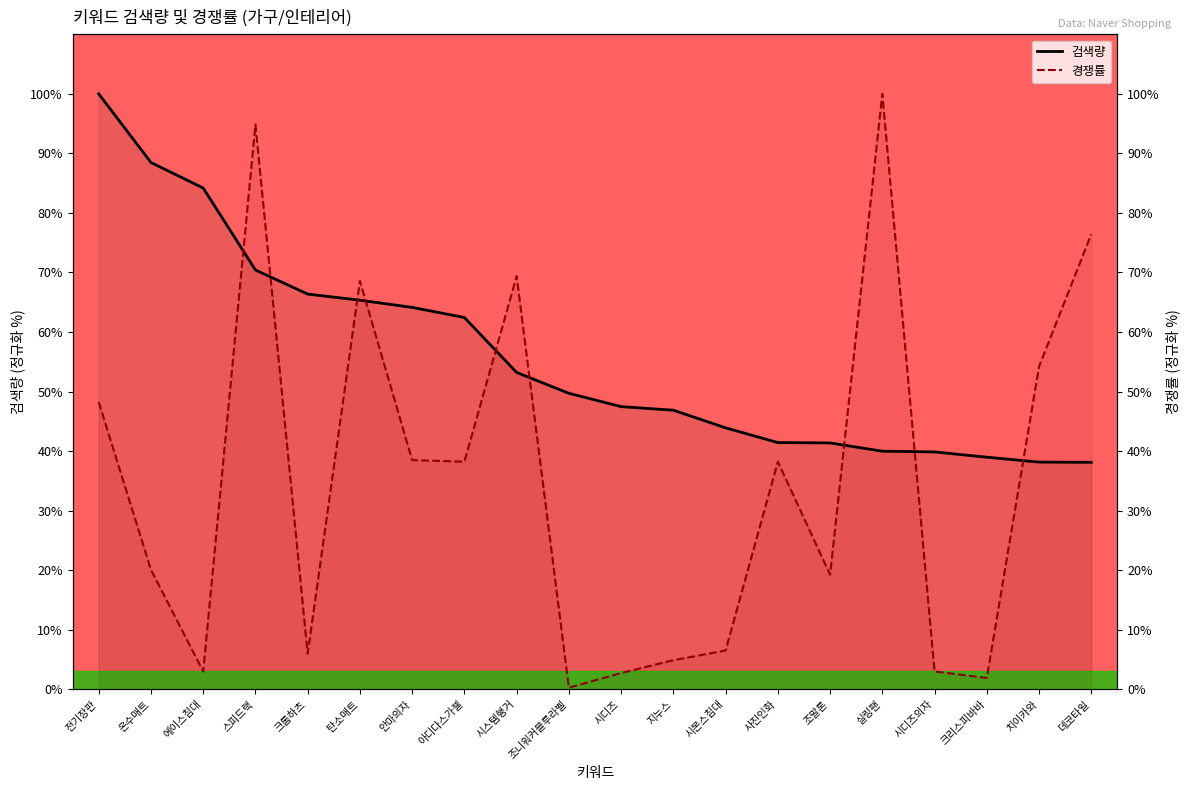

Rank the series by their average value, from highest to lowest.

검색량, 경쟁률